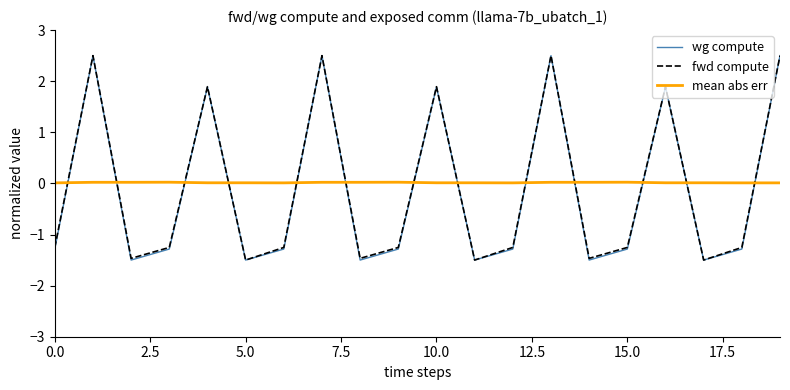

Does the chart have visible grid lines?

No